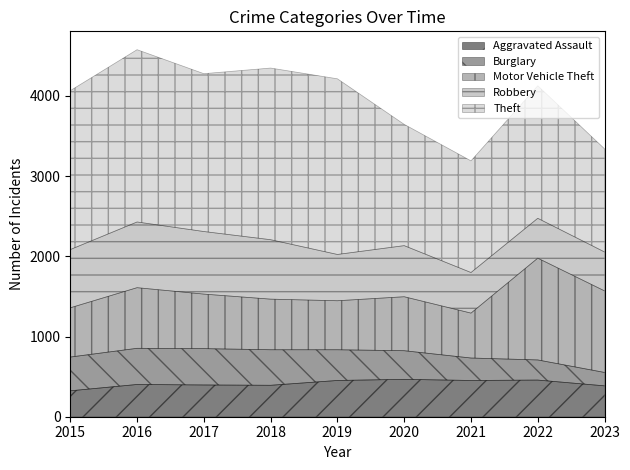

List the labels in order of Aggravated Assault value, smallest first.

2015, 2023, 2018, 2017, 2016, 2019, 2021, 2022, 2020